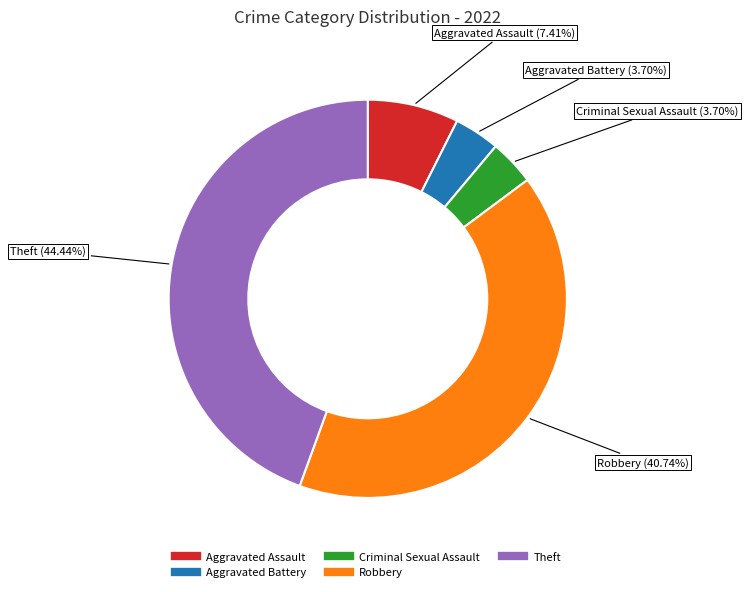

What is the ratio of the value at Aggravated Assault to the value at Robbery?

0.2